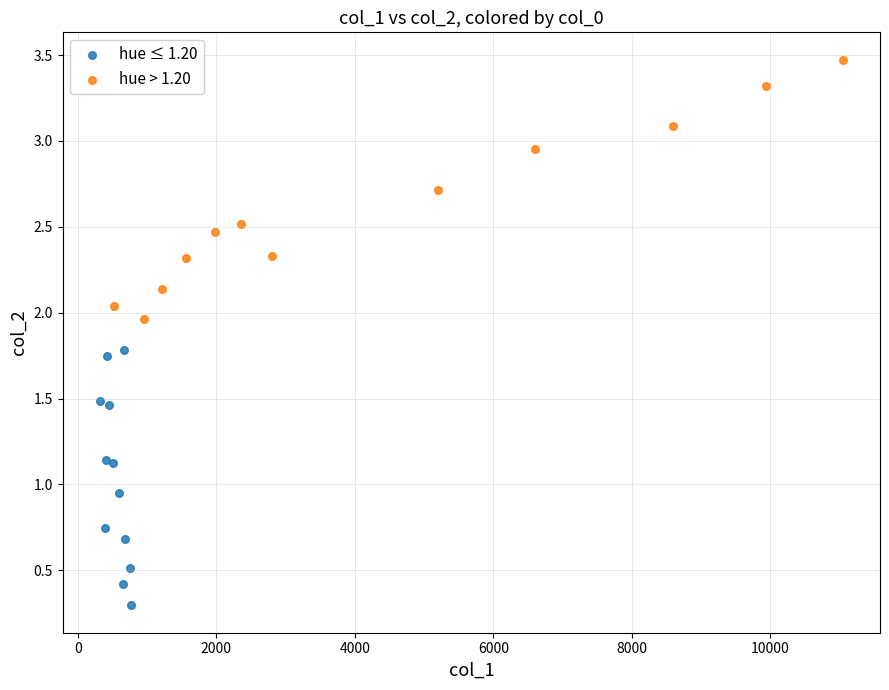

Which series reaches the maximum Y coordinate?

hue > 1.20